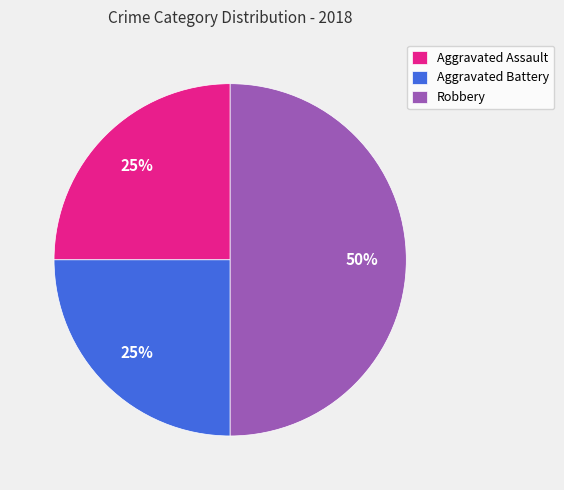

To the nearest percent, what is the average slice percentage?

33%